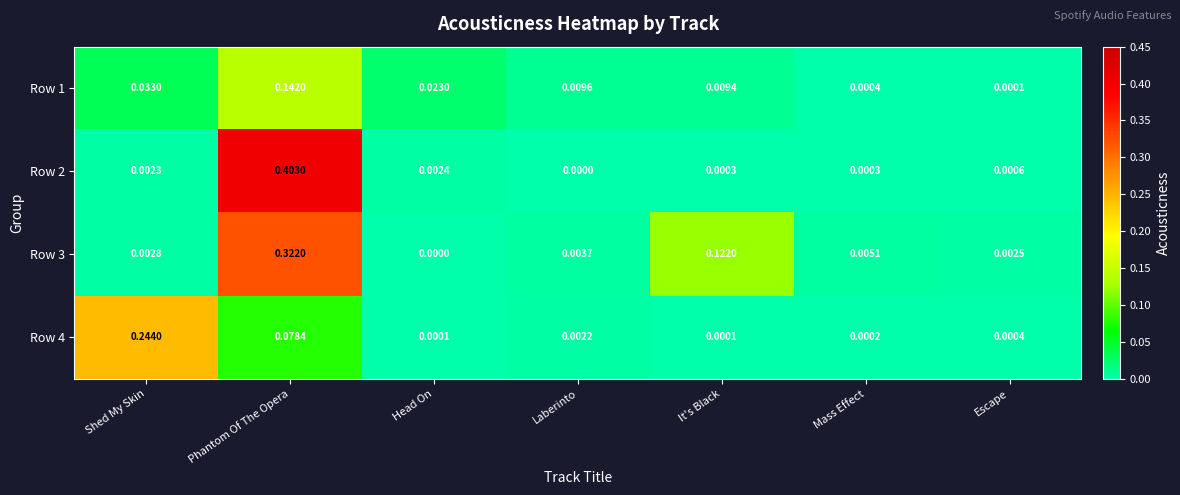

At which category is the sum across all series the highest?

Phantom Of The Opera